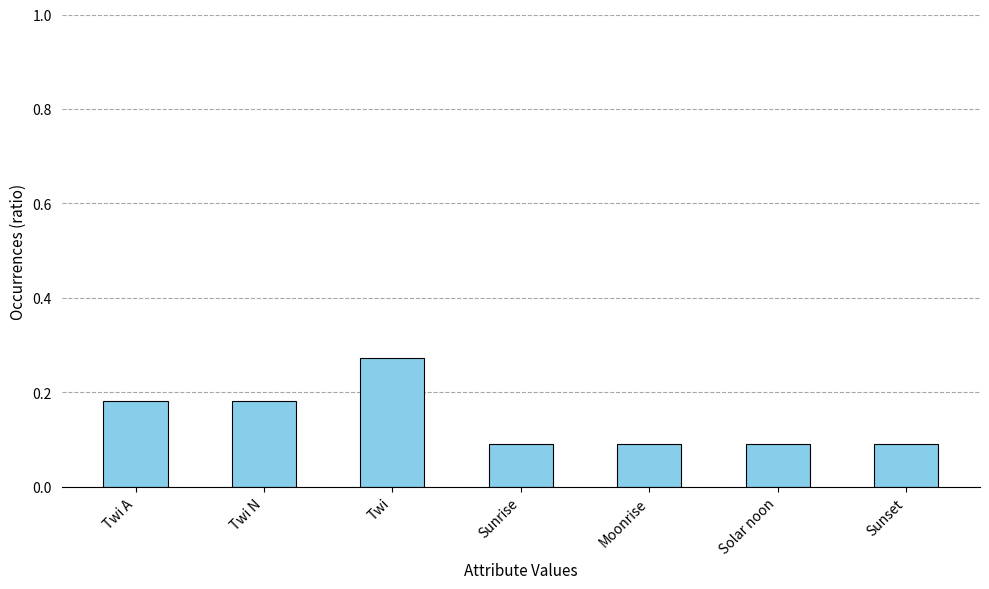

Are the bars grouped side by side (vs. stacked)?

No